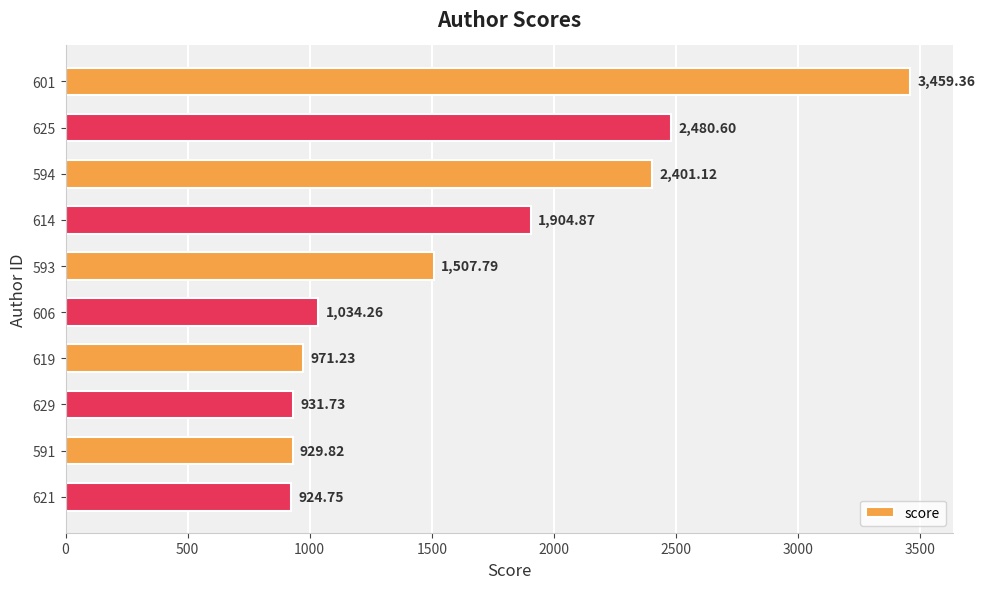

What is the ratio of the value at 629 to the value at 601?

0.3